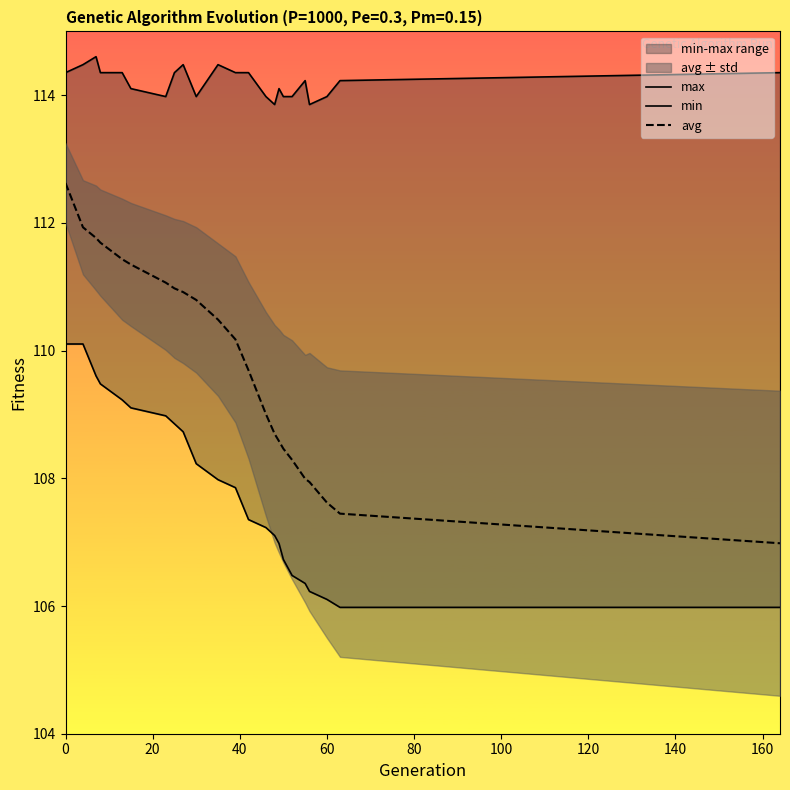

What is the maximum value for avg?

112.6